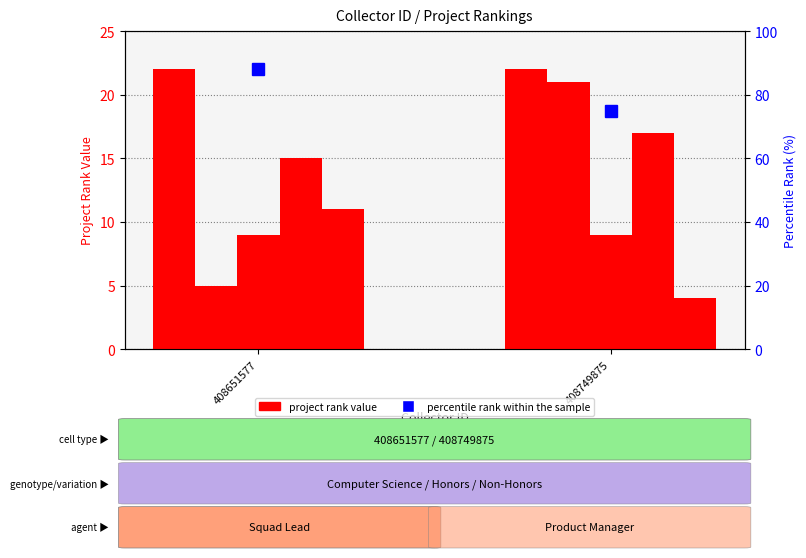

What is the spread (max minus min) of values at 408749875?

71